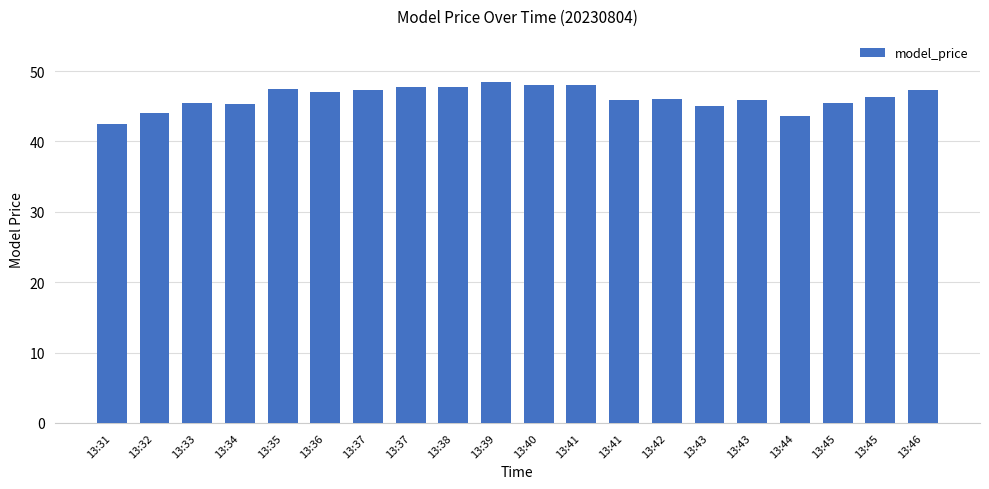

What is the smallest value displayed?

42.5